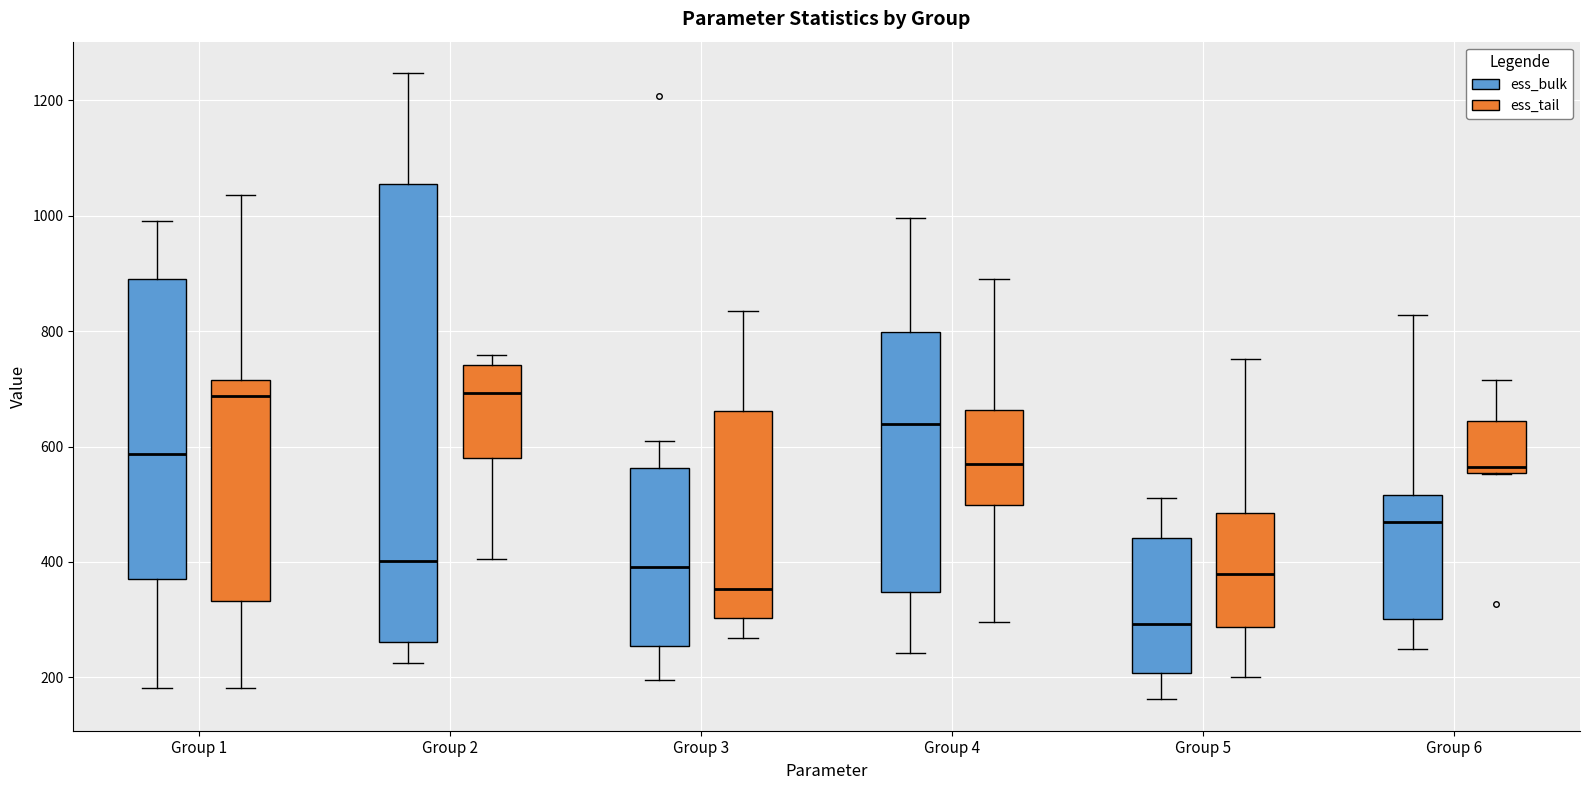

Which box has the lowest median line?

Group 5 (ess_bulk)